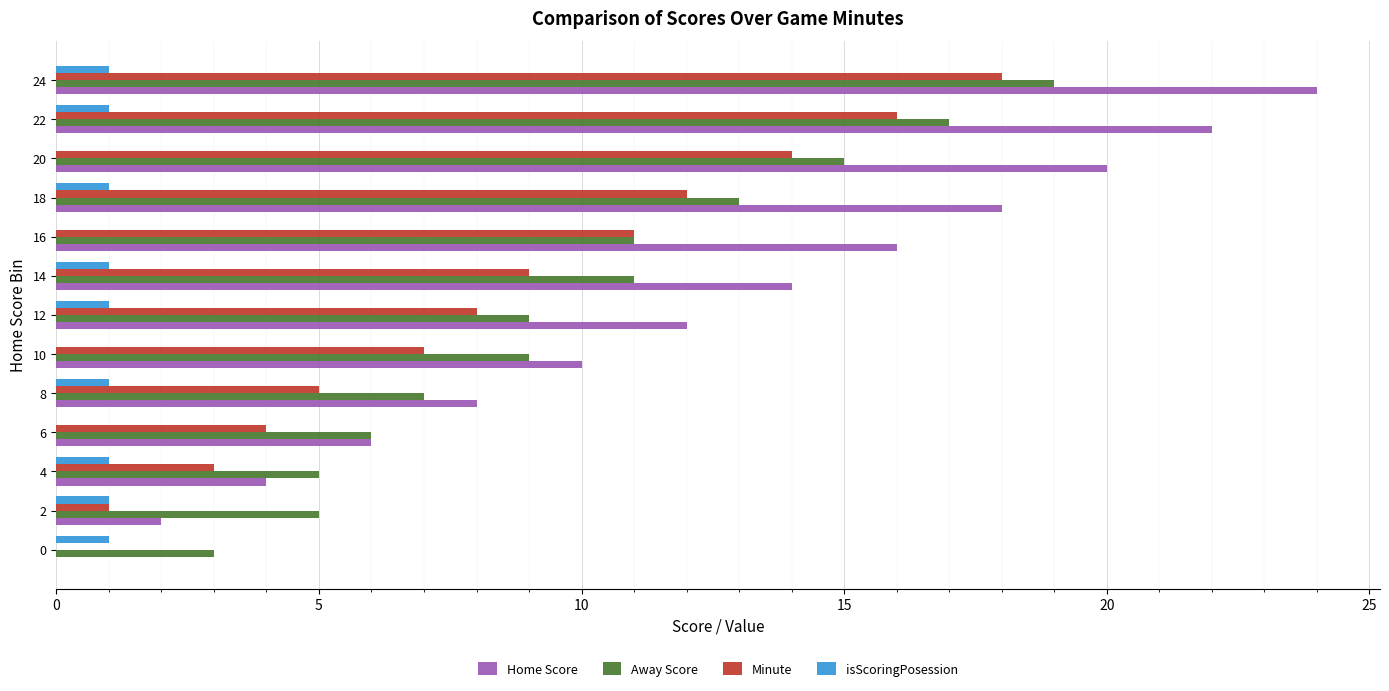

Is it true that Away Score equals 6 at 6?

True